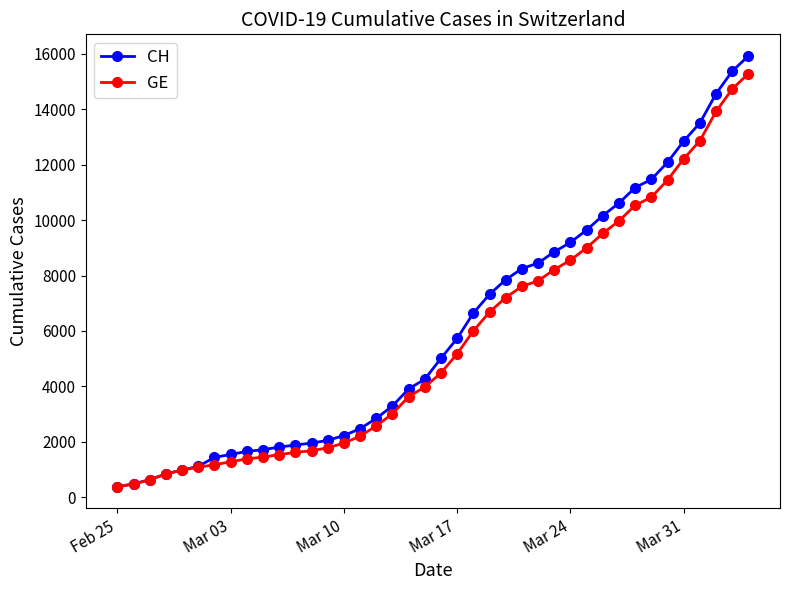

How many lines are shown in the chart?

2